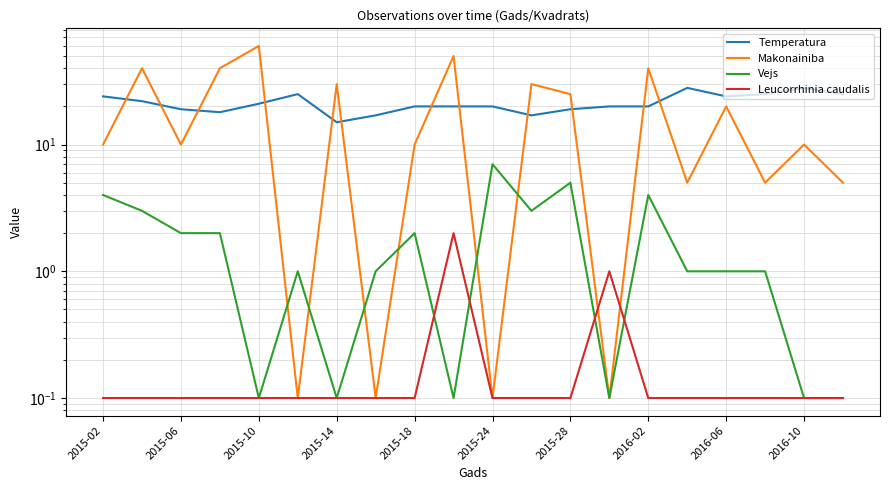

How many distinct data groups are displayed?

4